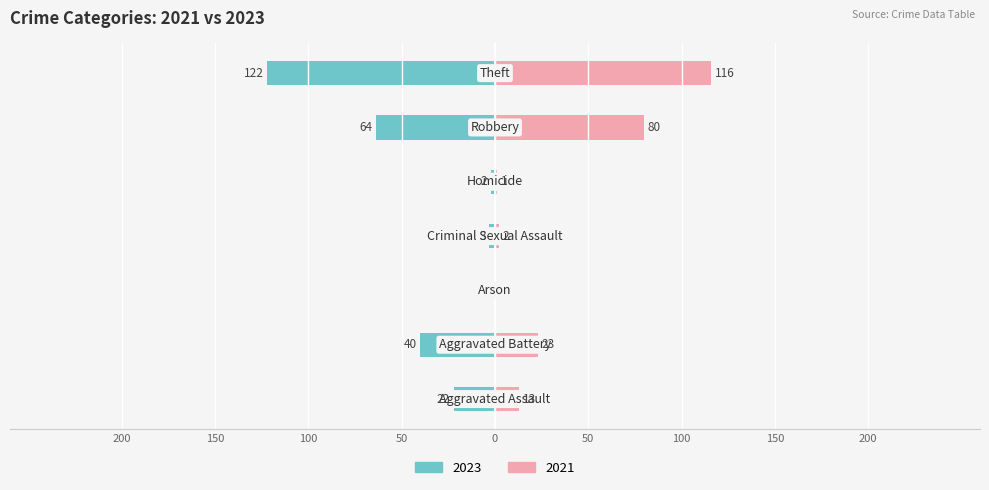

What is the average value of the 2023 series?

-36